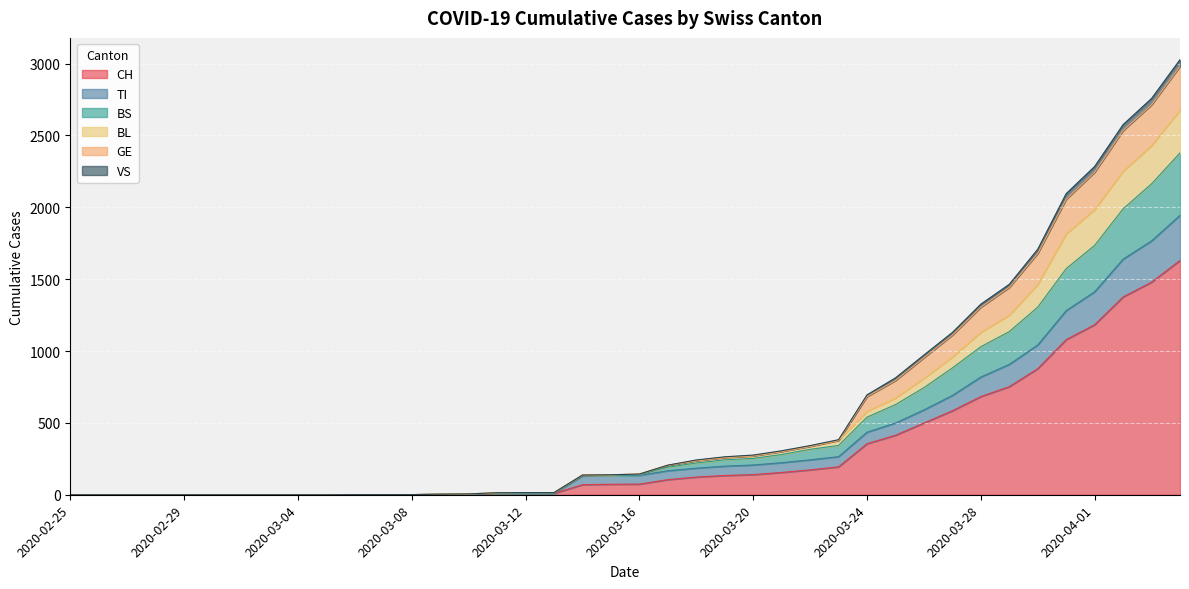

True or false: VS has a value of 2272 at 2020-03-30.

False